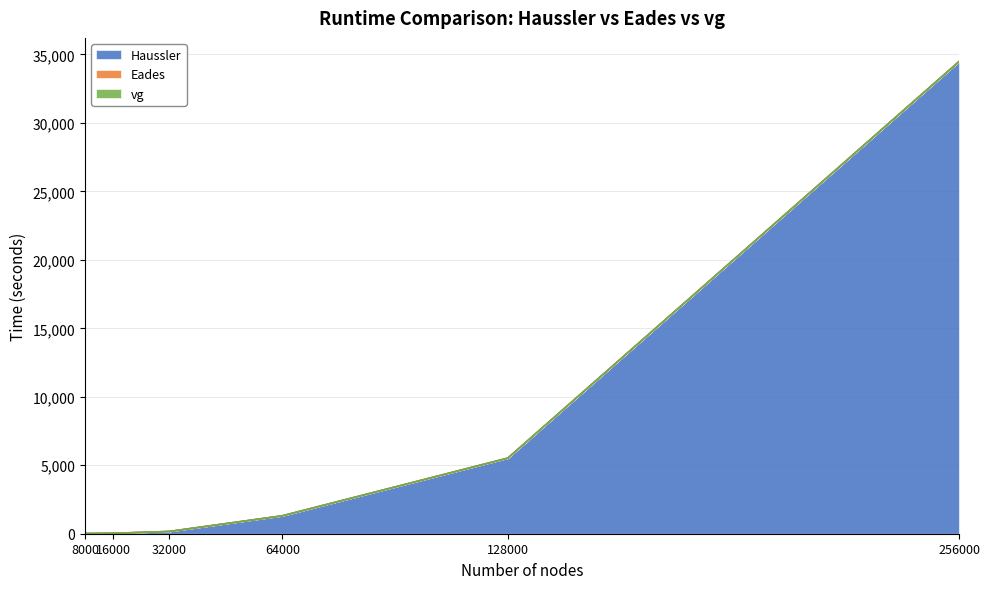

Where does the Eades series first go above 1307?

64000